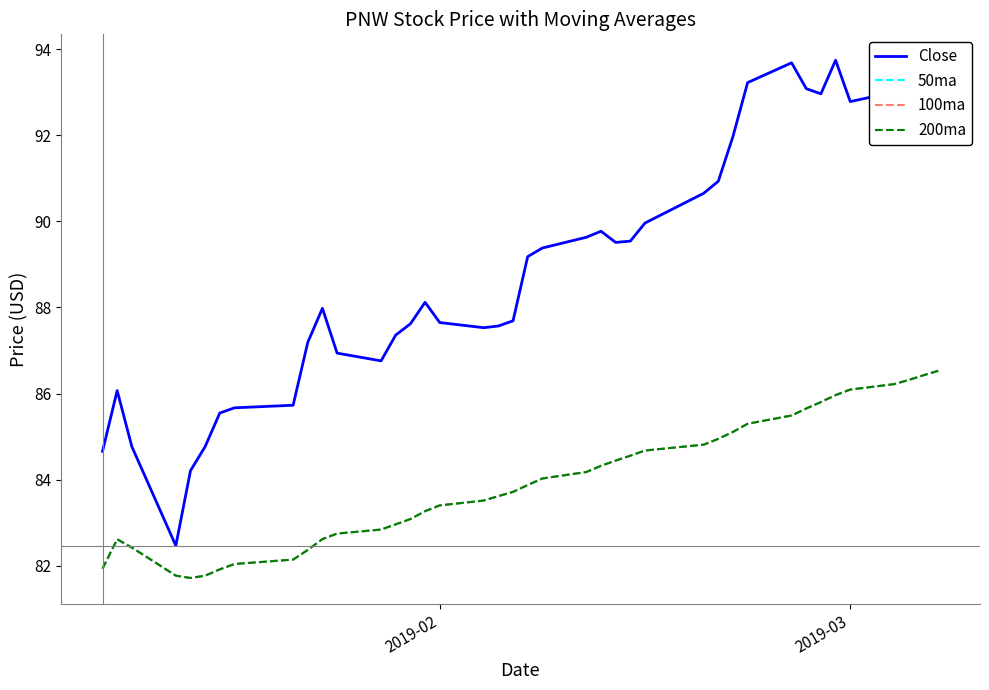

Does the chart display data point markers on the line(s)?

No